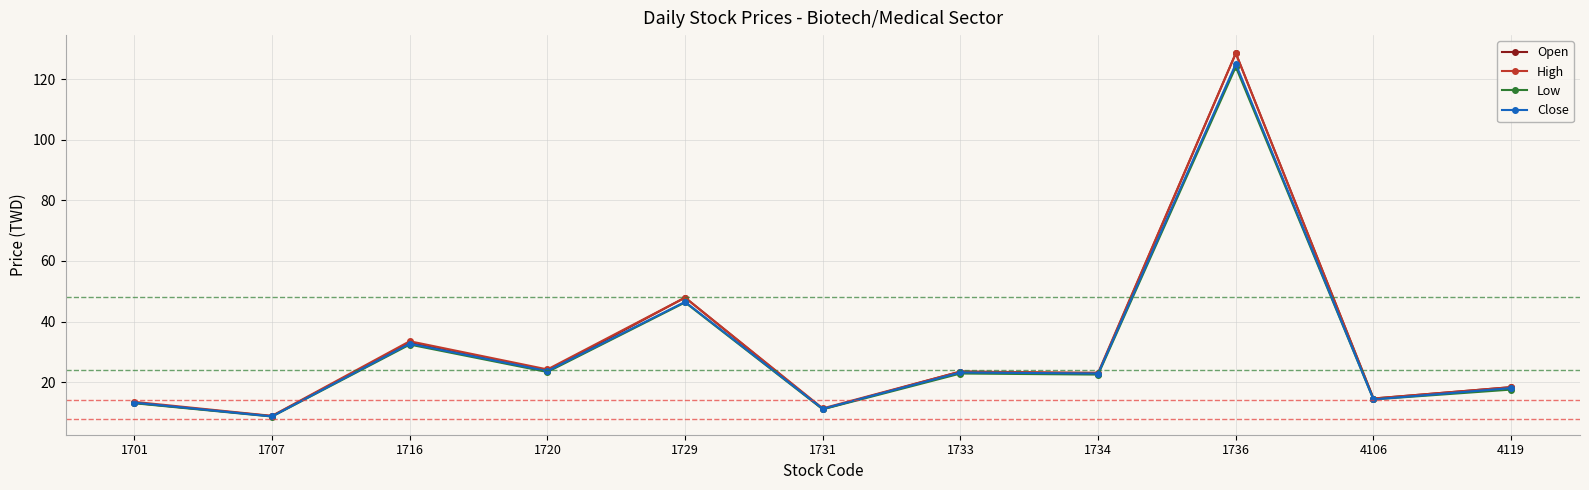

True or false: Close has more than 0 interior local peaks.

True